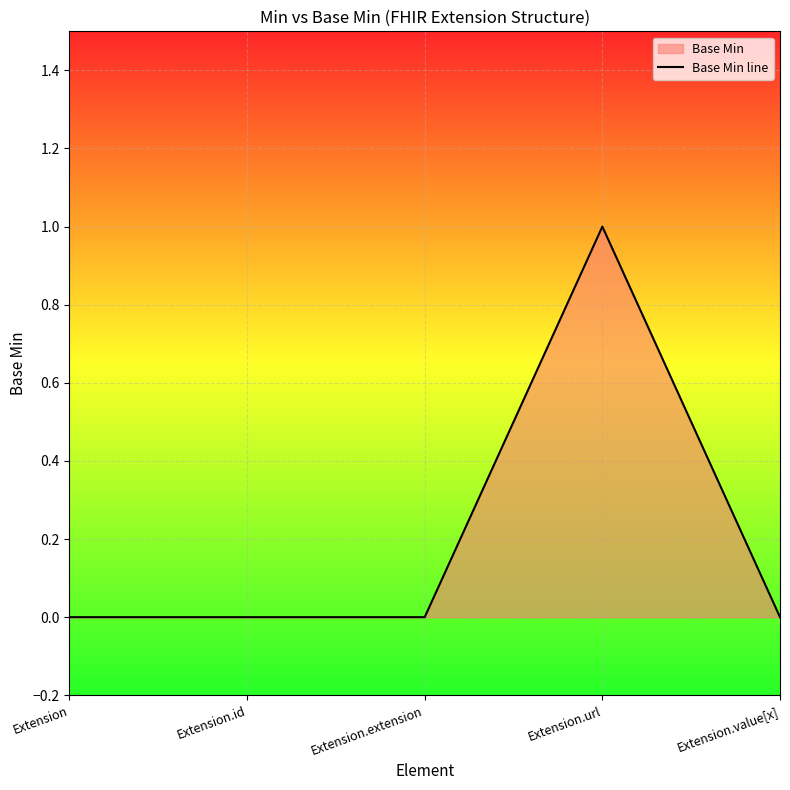

What is the sum of all values?

1